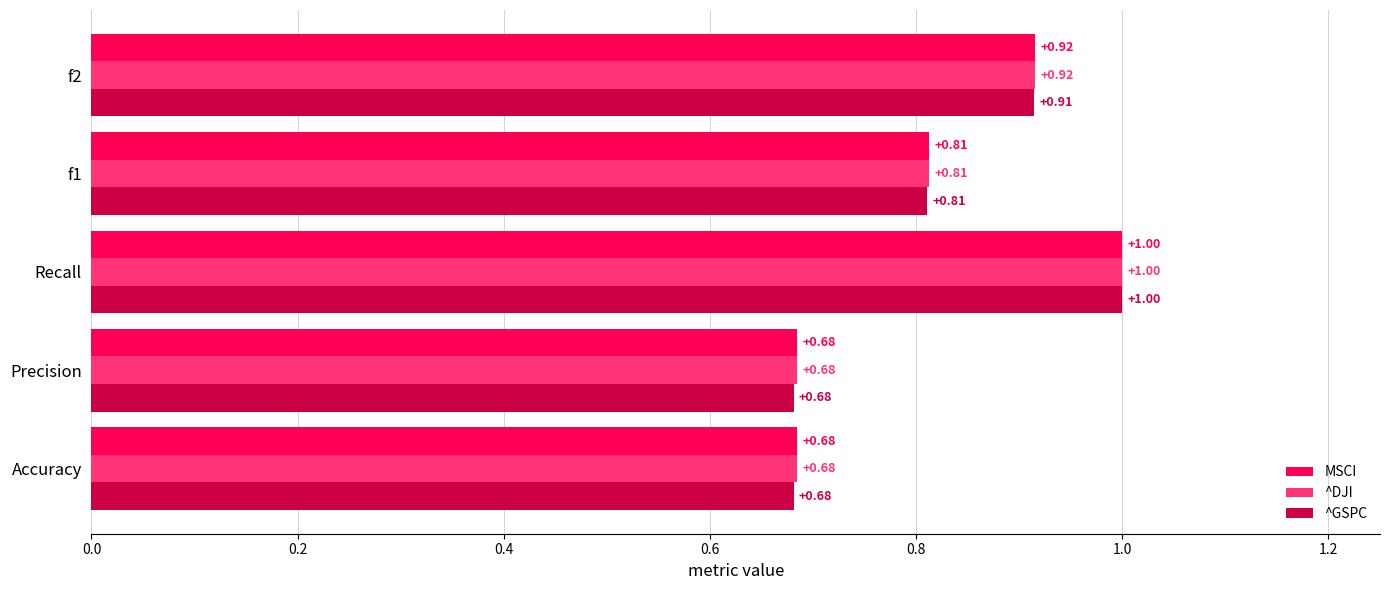

What is the sum of the ^DJI values at Accuracy and f1?

1.5